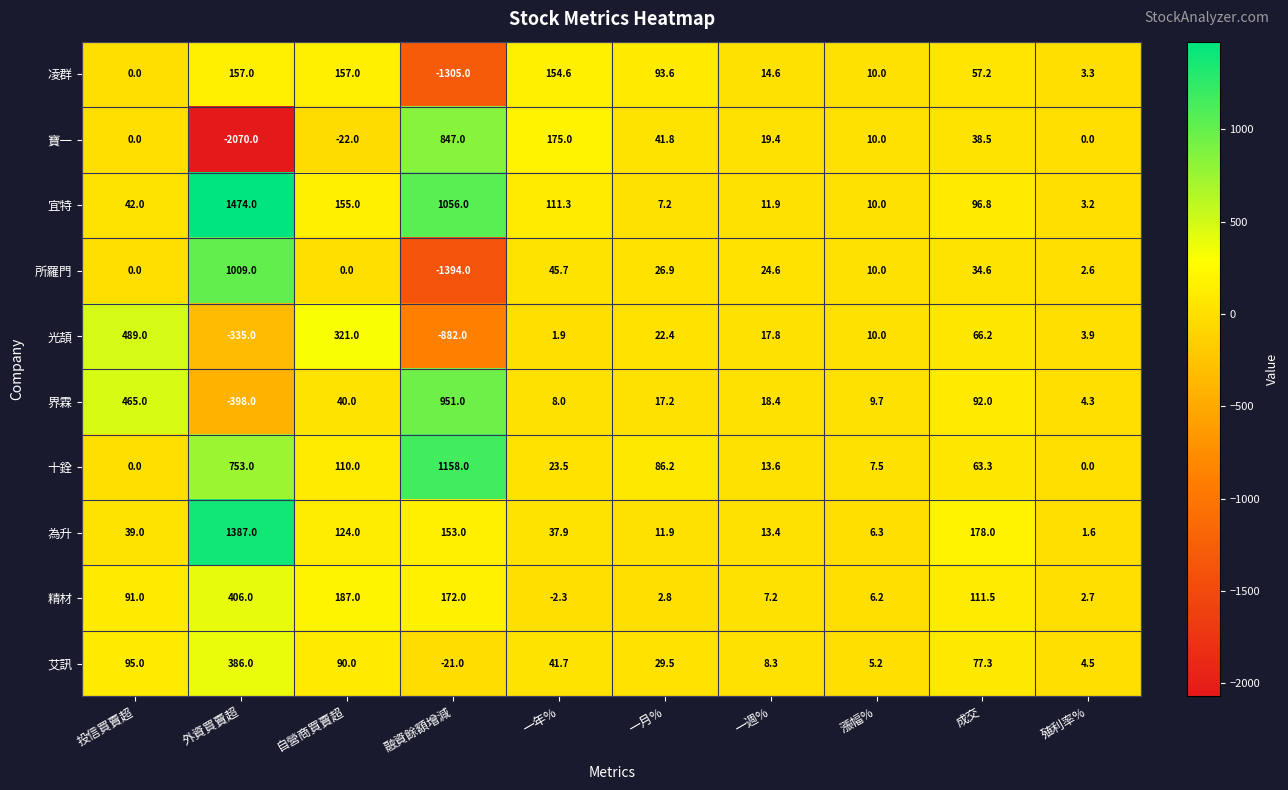

How many values in 艾訊 are below zero?

1